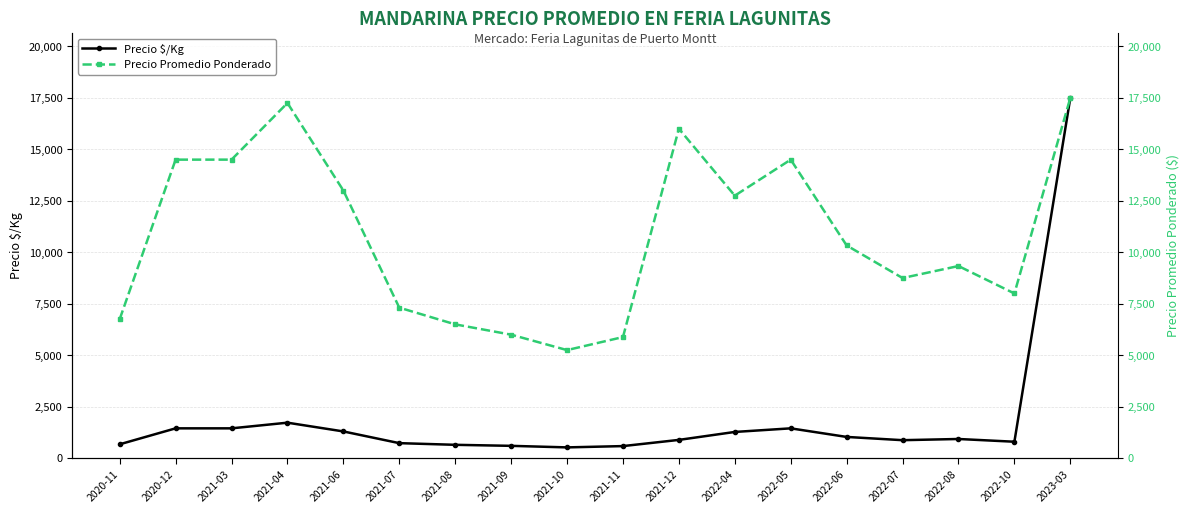

What are all the series names shown in the legend?

Precio $/Kg, Precio Promedio Ponderado